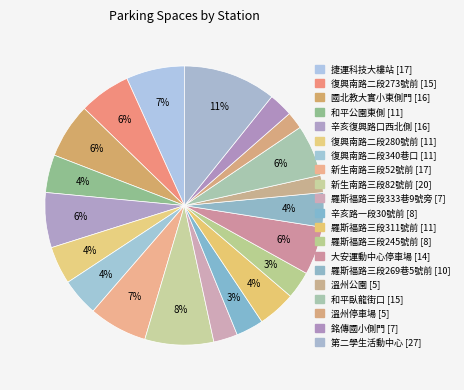

Which has a higher value, 羅斯福路三段269巷5號前 [10] or 羅斯福路三段245號前 [8]?

羅斯福路三段269巷5號前 [10]